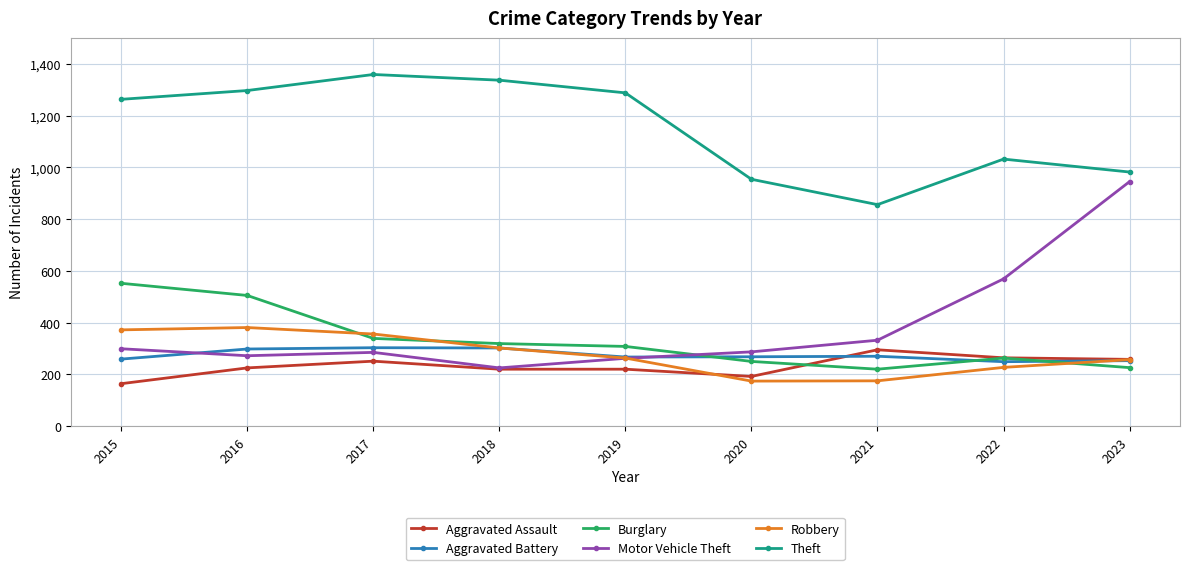

What is the average value of the Motor Vehicle Theft series?

386